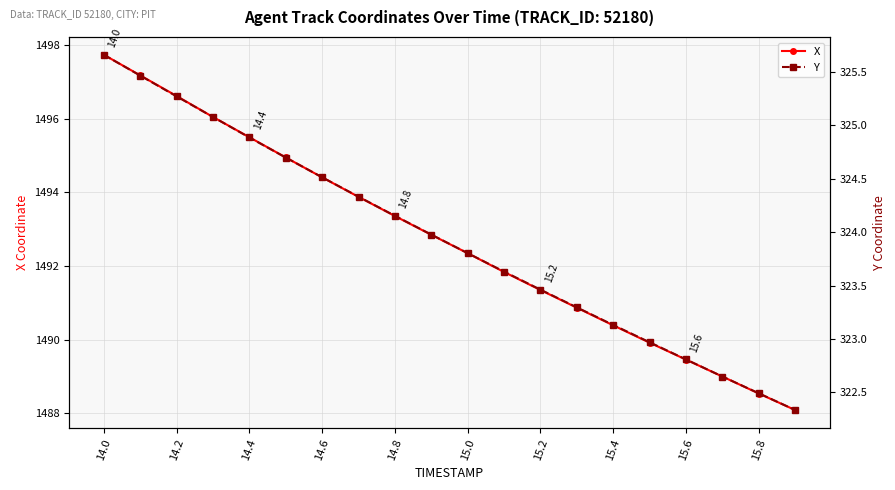

What is the value of the X point at the 17th from the left?

1489.5